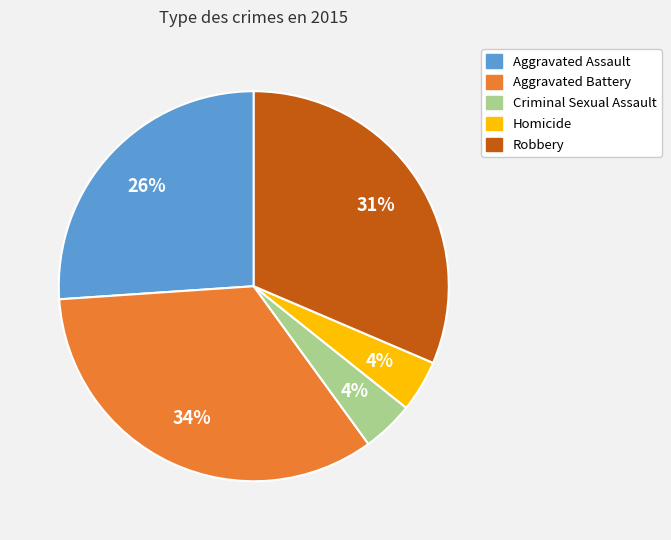

To the nearest percent, what is the average slice percentage?

20%